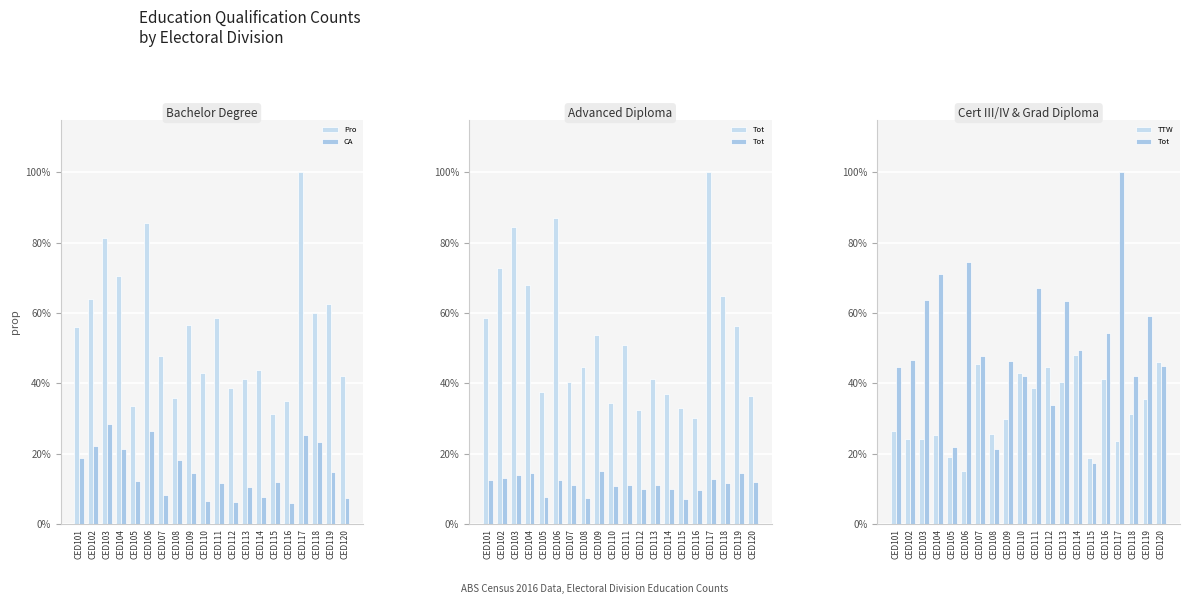

What is the total value across all series at CED103?

3.0